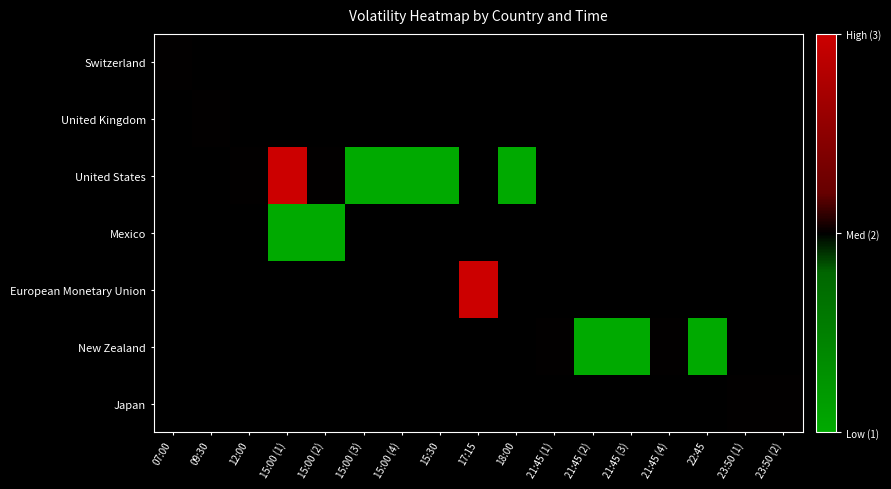

List the labels in order of United Kingdom value, largest first.

07:00, 09:30, 12:00, 15:00 (1), 15:00 (2), 15:00 (3), 15:00 (4), 15:30, 17:15, 18:00, 21:45 (1), 21:45 (2), 21:45 (3), 21:45 (4), 22:45, 23:50 (1), 23:50 (2)